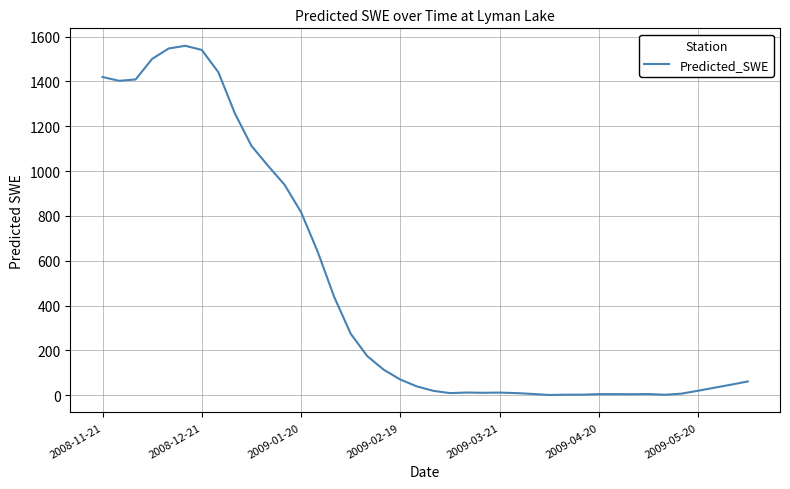

What is the maximum value shown in the chart?

1558.6